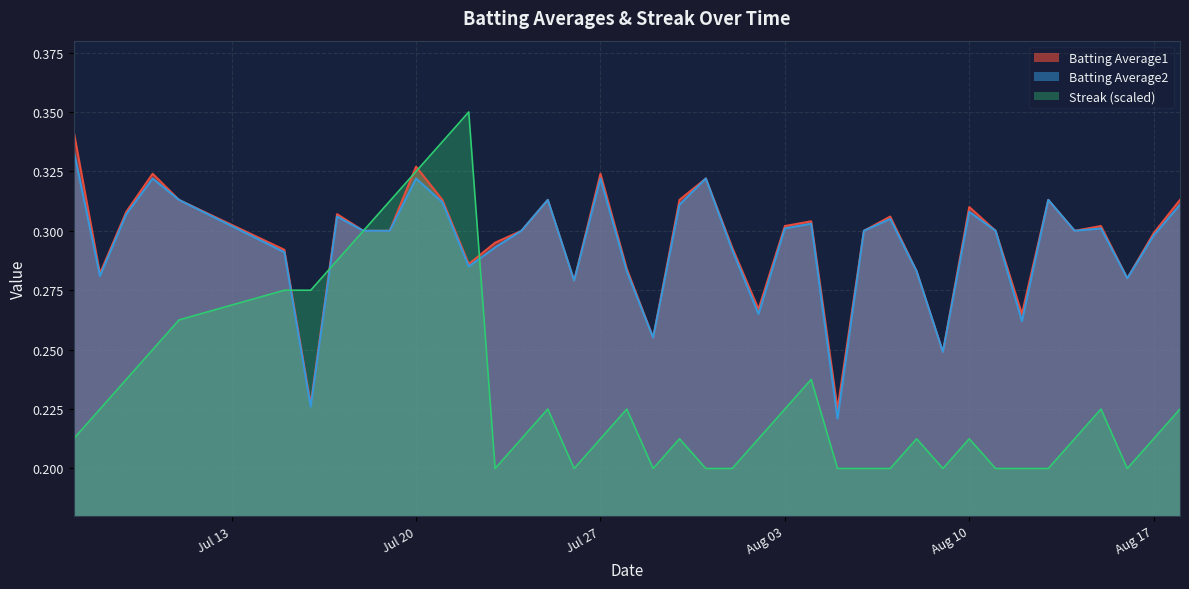

How many lines are shown in the chart?

3